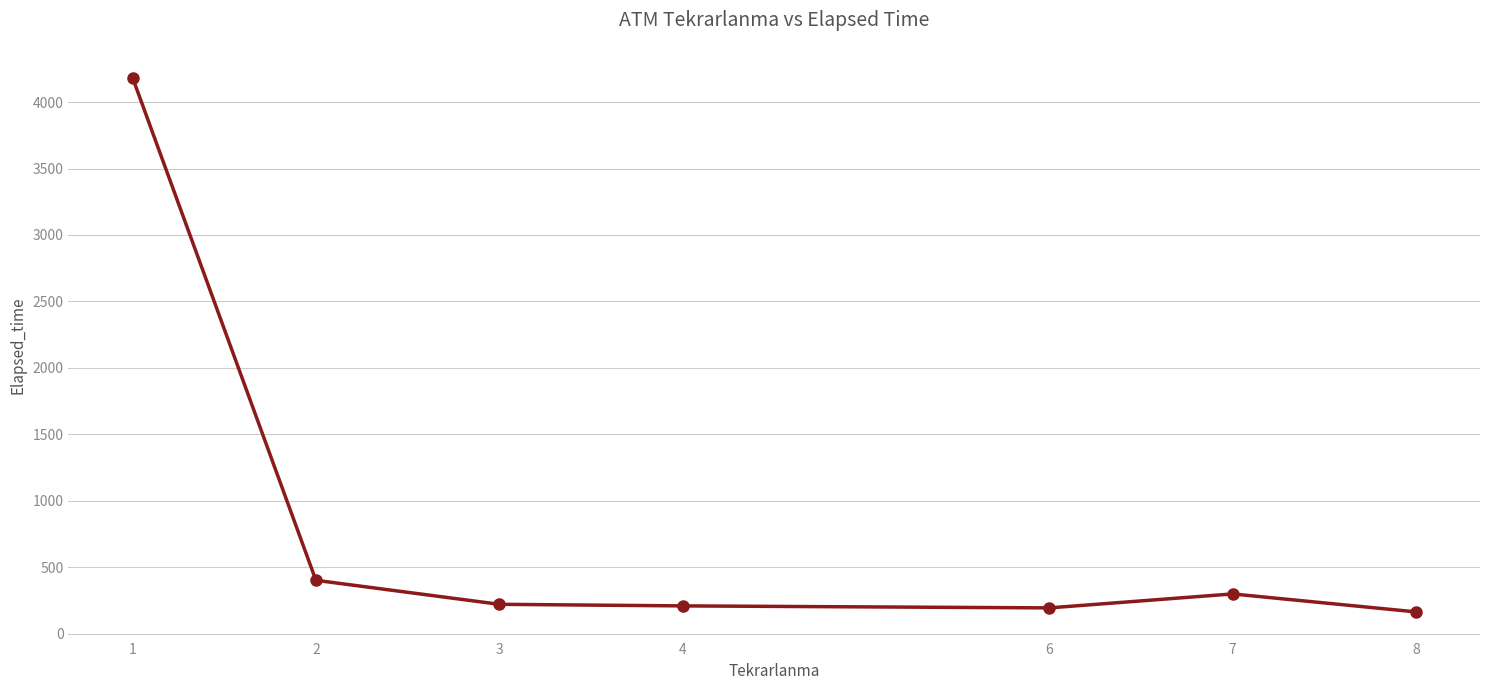

How many categories are shown in the chart?

7